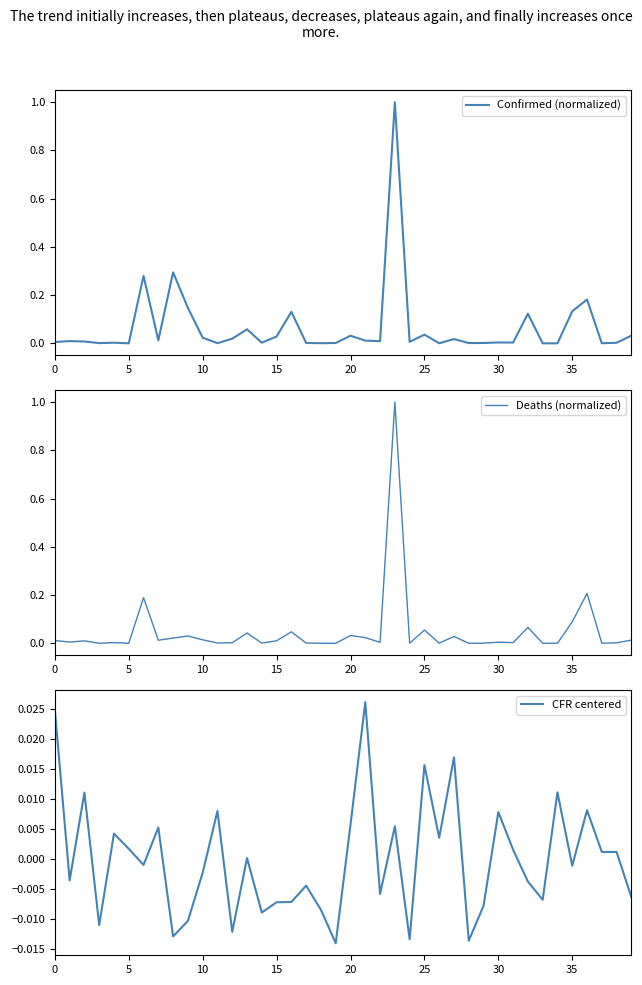

What is the difference between the second highest and minimum values in the Deaths (normalized) series?

0.2